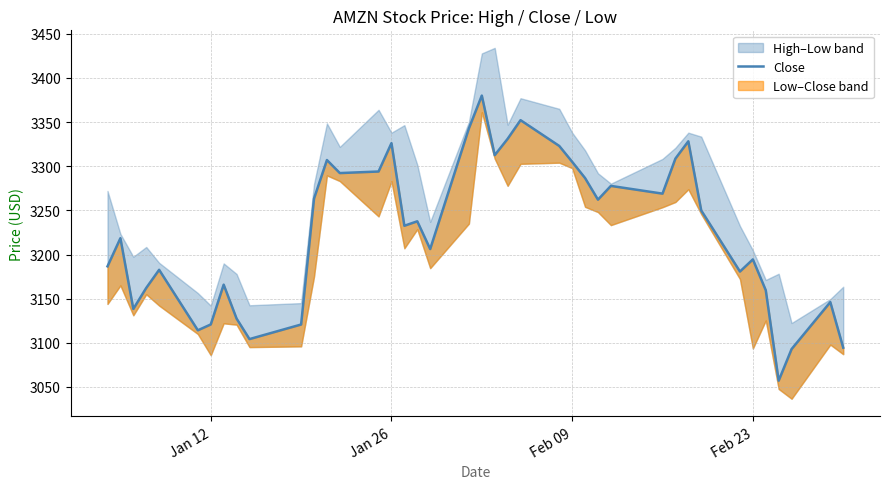

The chart shows a value of 1484.9 at 36. True or false?

False